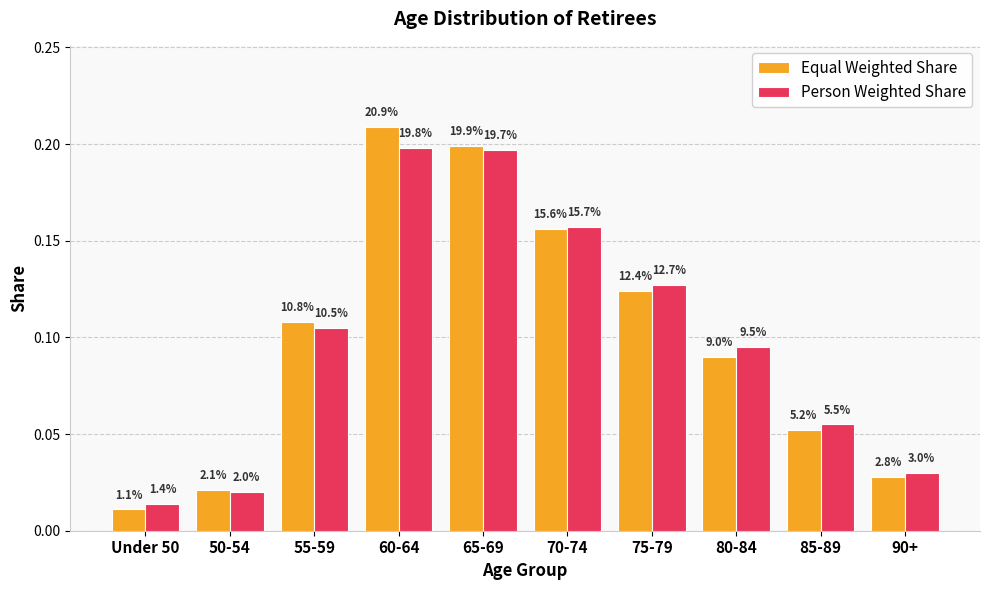

How many groups of bars are there?

10